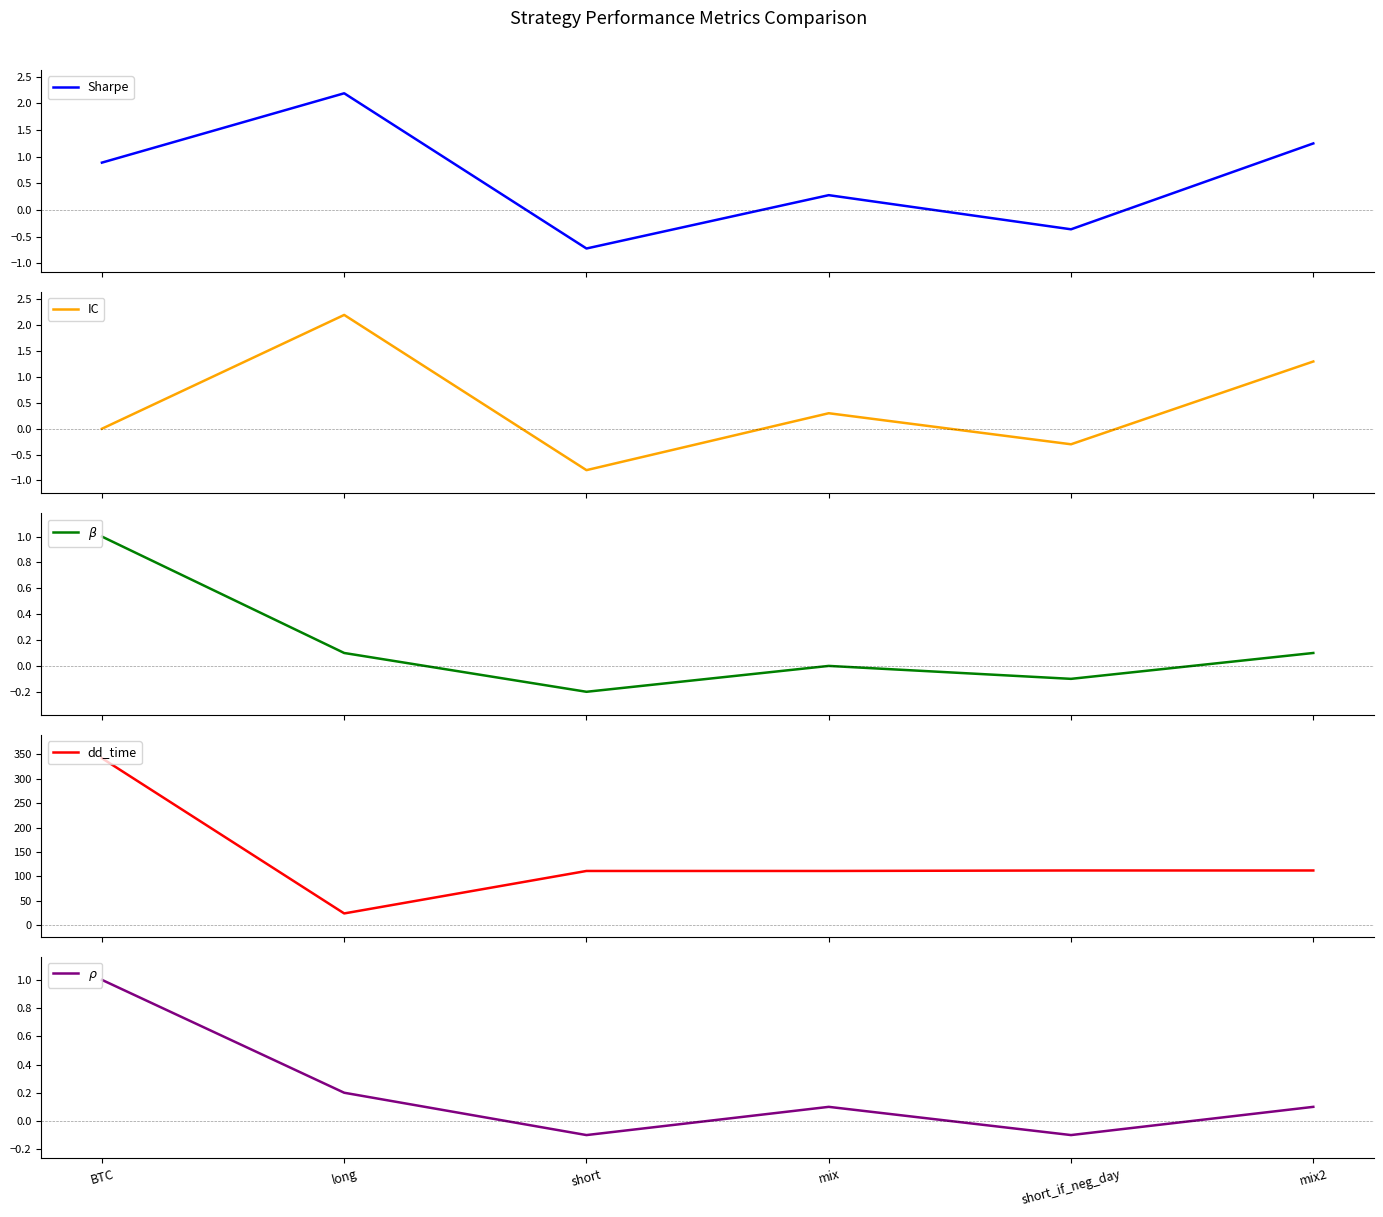

How many positive values does the $\rho$ series have?

4